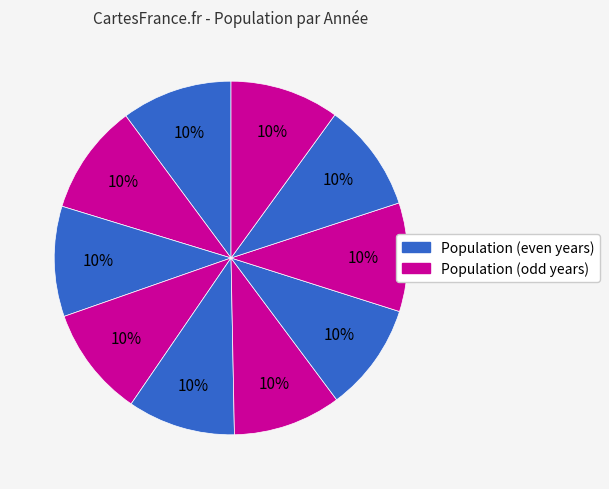

Rank the categories by value from highest to lowest.

2012, 2013, 2015, 2014, 2021, 2020, 2019, 2018, 2017, 2016